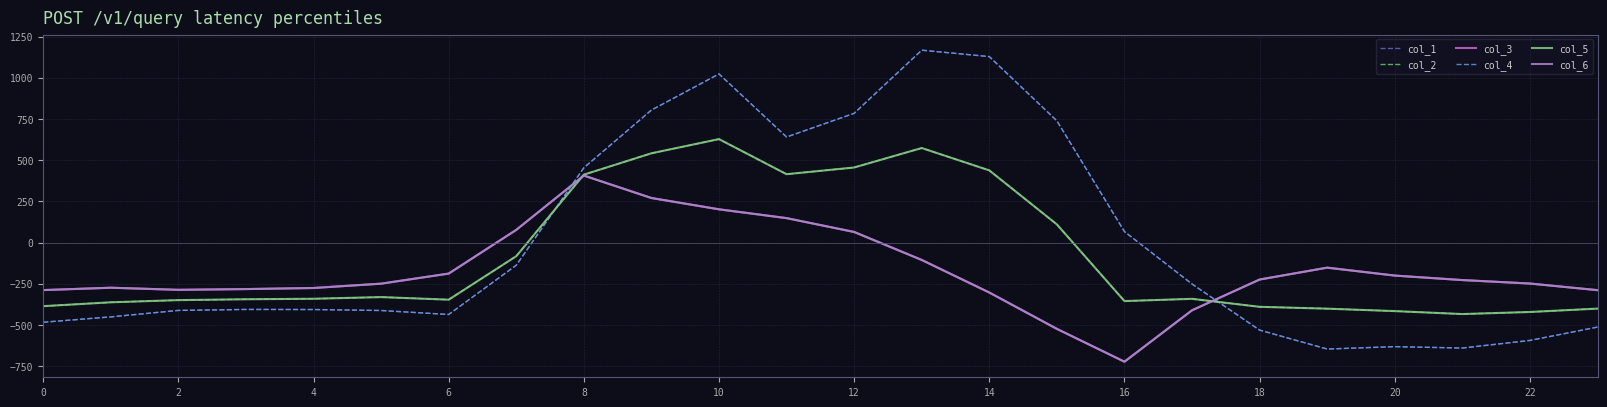

What is the smallest value displayed?

-721.2